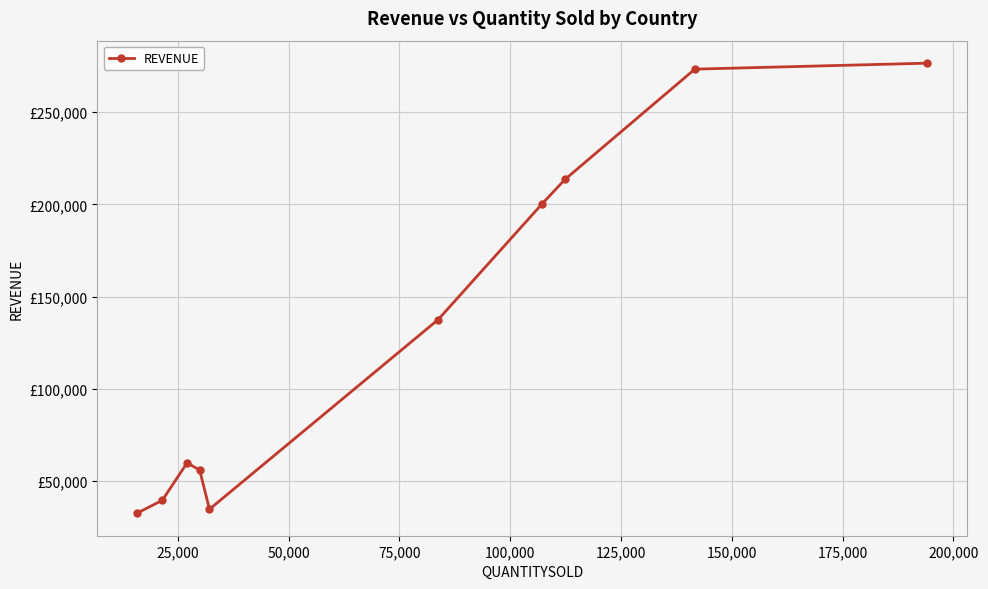

Is this an area chart (filled region under the line)?

No